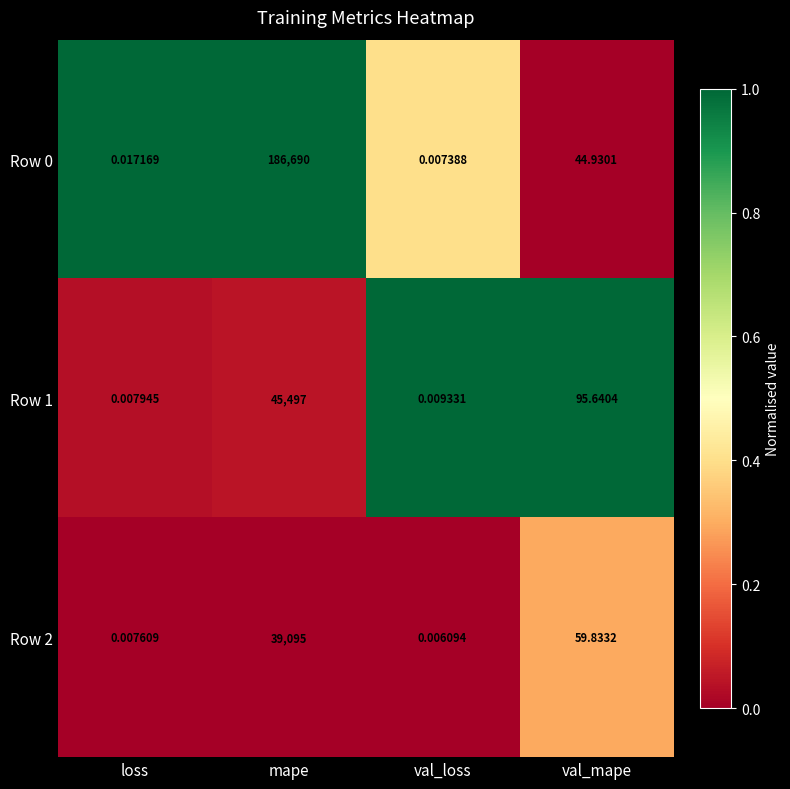

At which label is Row 1 closest to 22748?

val_mape